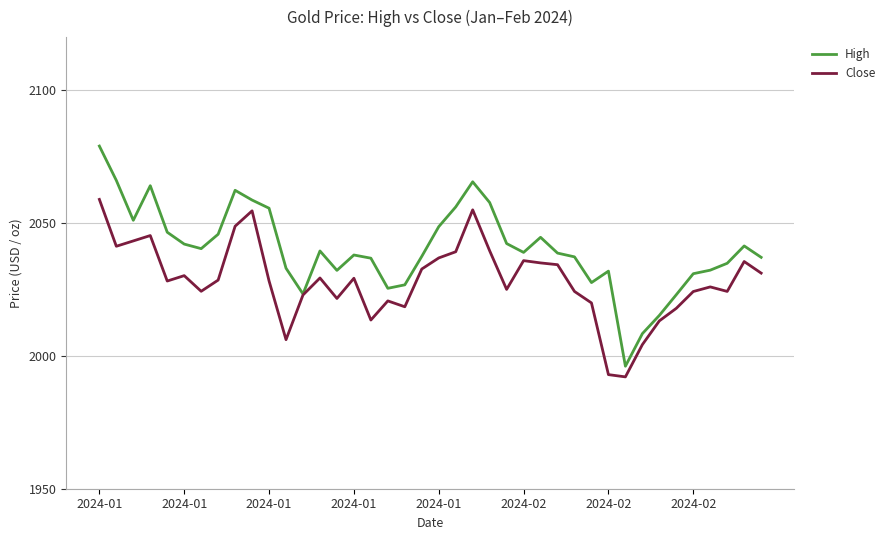

What is the difference between the second highest and second lowest values in the High series?

57.7